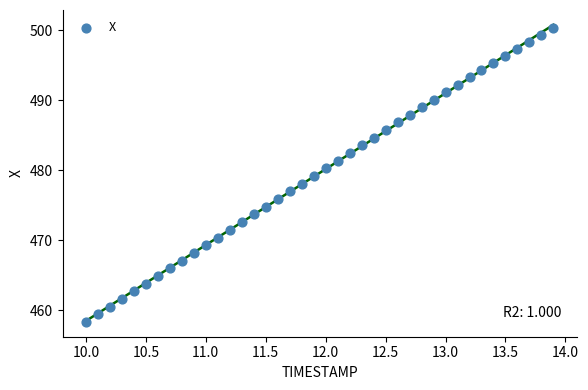

What is the range of Y values (max minus min)?

41.9